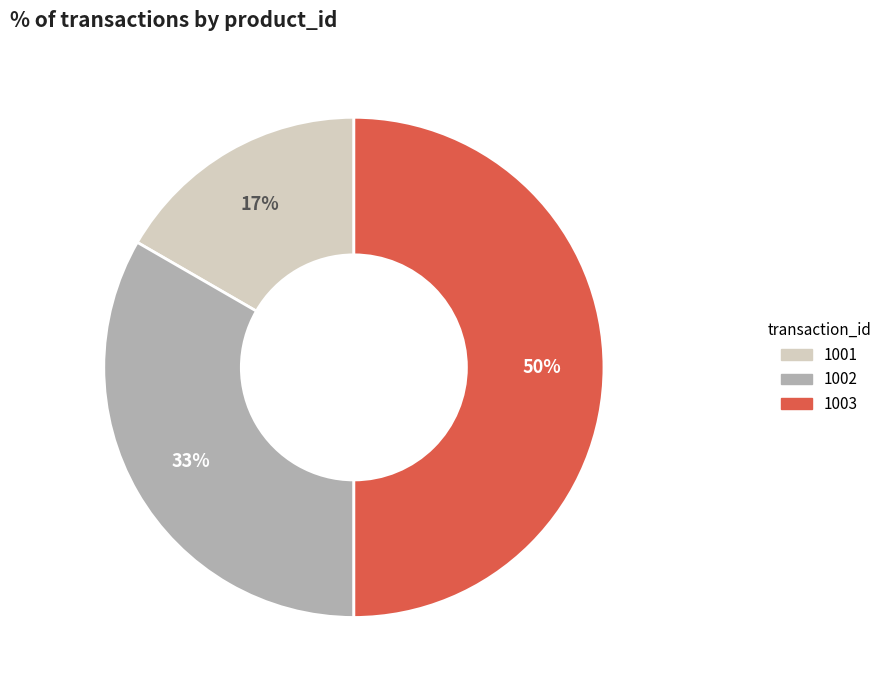

What percentage is the 1002 slice, to the nearest percent?

33%